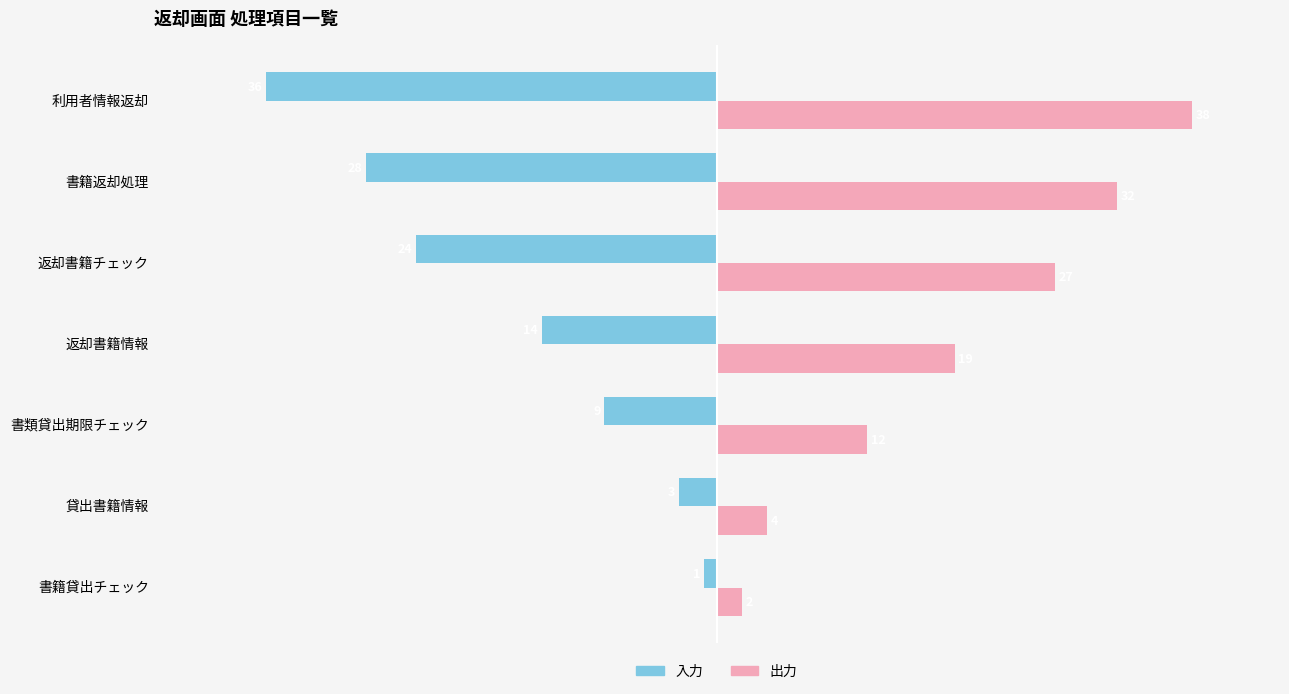

What is the minimum value shown in the chart?

-36